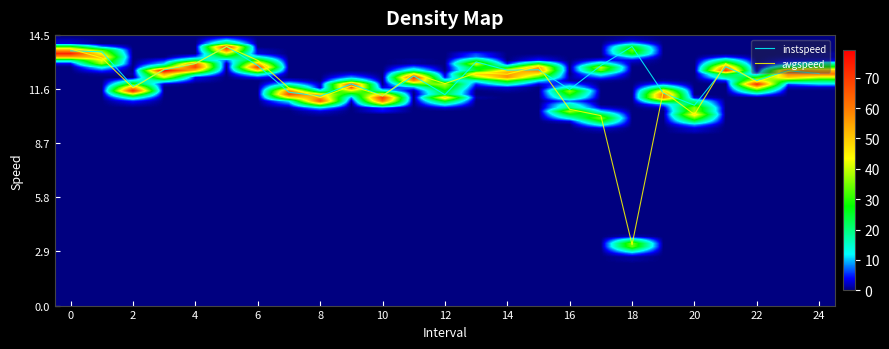

Count the number of categories in the chart.

25